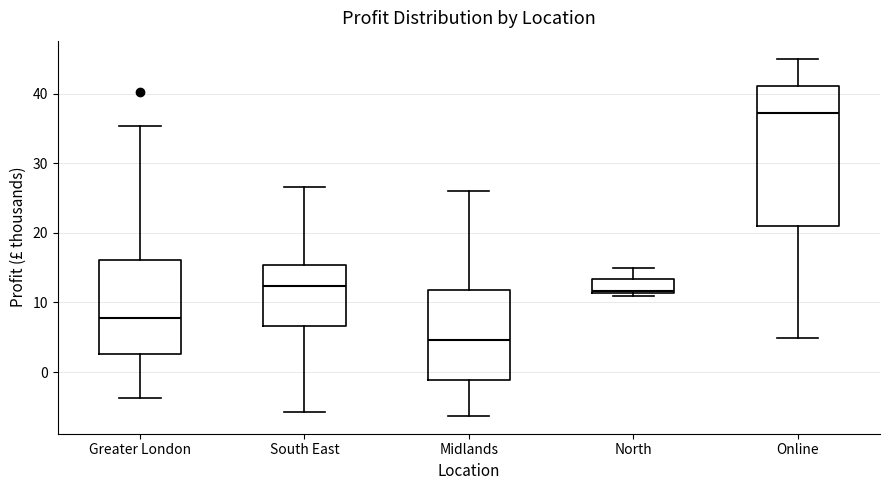

Reading left to right, read every box against the y-axis: the position of its median line, the range the box covers, and the ends of its whiskers. The values are not printed on the chart, so give them approximately, as read against the axis.

Greater London: median 8, box 3 to 16, whiskers -4 to 35
South East: median 12, box 7 to 15, whiskers -6 to 27
Midlands: median 5, box -1 to 12, whiskers -6 to 26
North: median 12, box 11 to 13, whiskers 11 (just below the box's lower edge) to 15
Online: median 37, box 21 to 41, whiskers 5 to 45